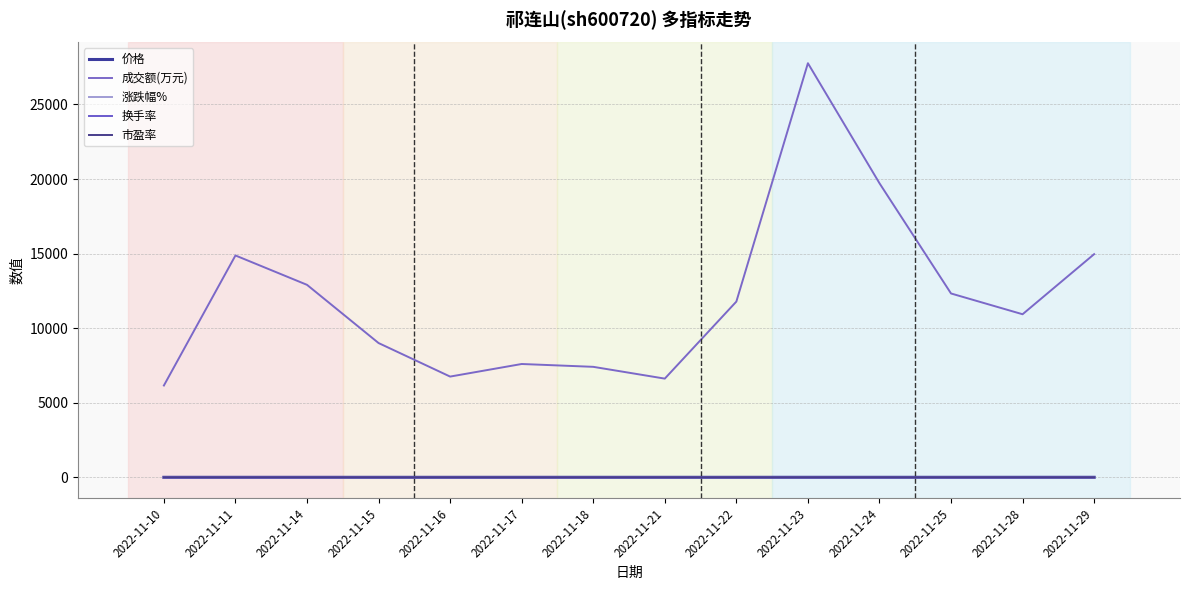

How many lines are shown in the chart?

5